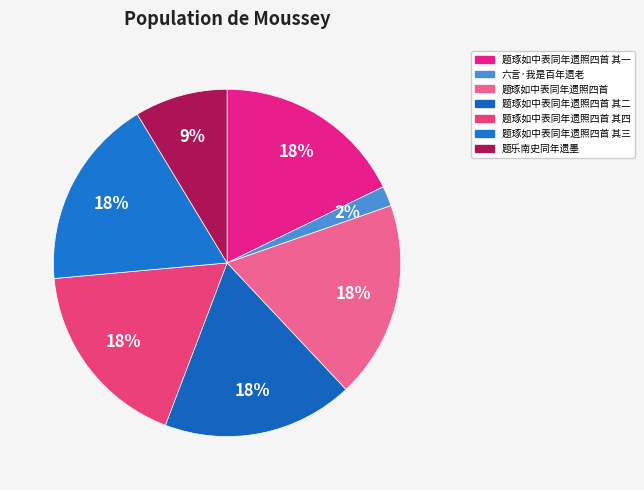

How many slices are in this pie chart?

7